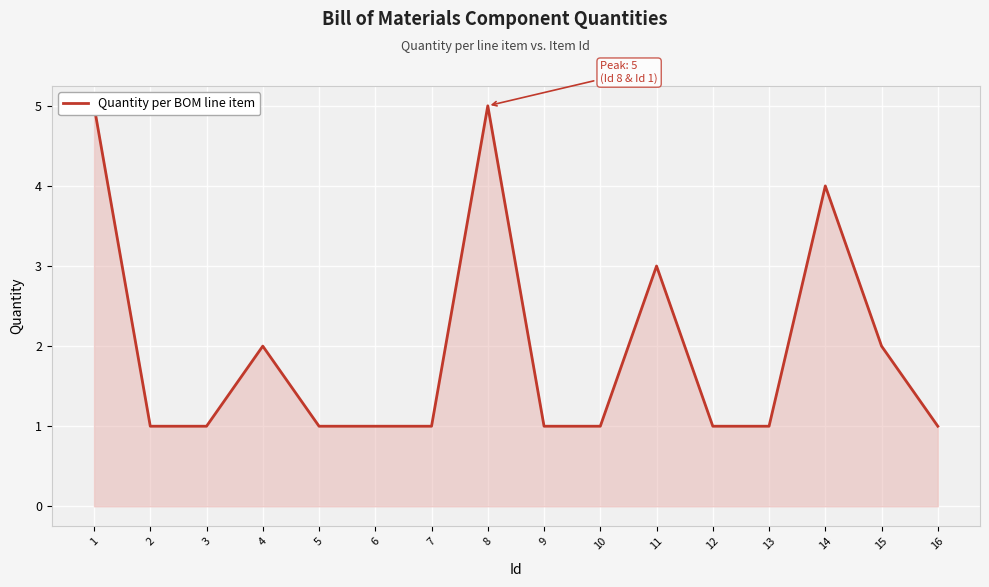

What is the minimum value shown in the chart?

1